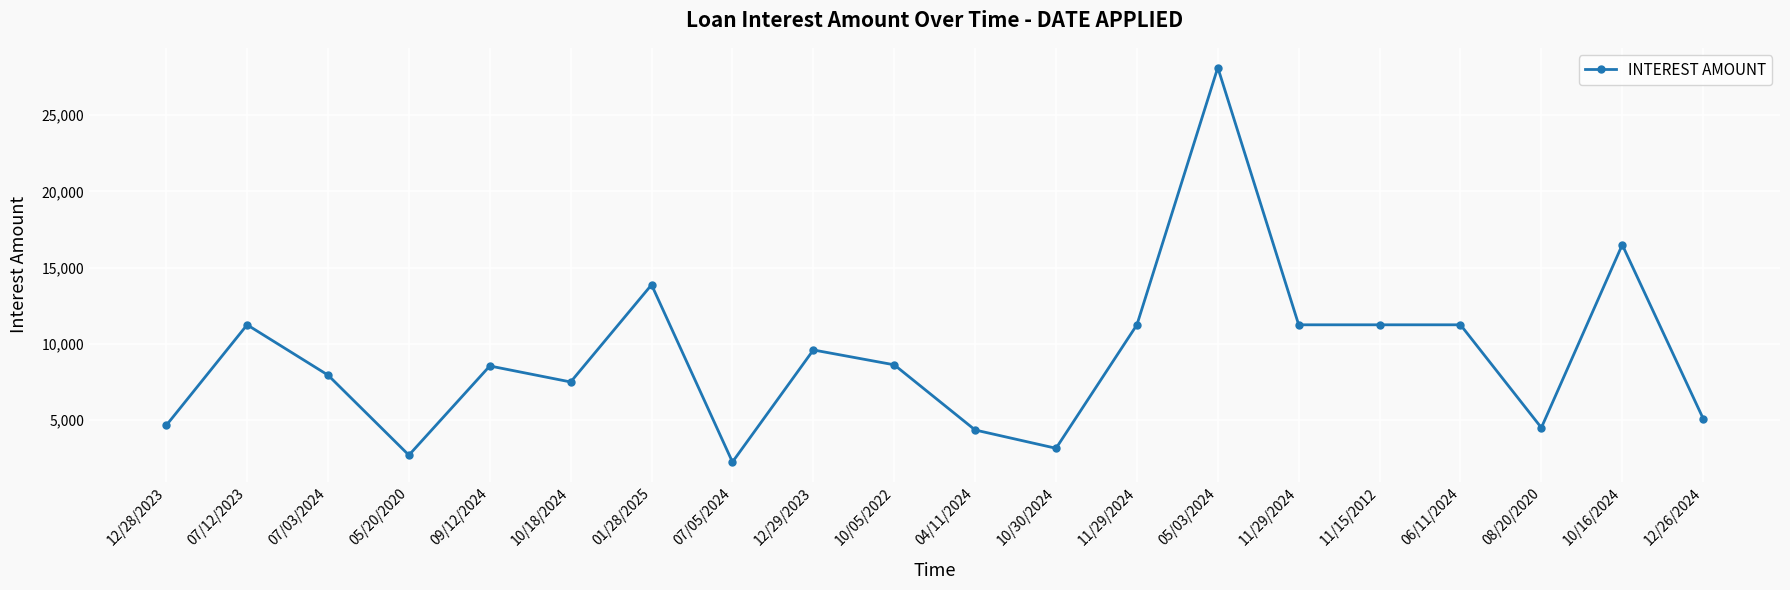

List the labels in order of value, largest first.

05/03/2024, 10/16/2024, 01/28/2025, 07/12/2023, 11/29/2024, 11/29/2024, 11/15/2012, 06/11/2024, 12/29/2023, 10/05/2022, 09/12/2024, 07/03/2024, 10/18/2024, 12/26/2024, 12/28/2023, 08/20/2020, 04/11/2024, 10/30/2024, 05/20/2020, 07/05/2024